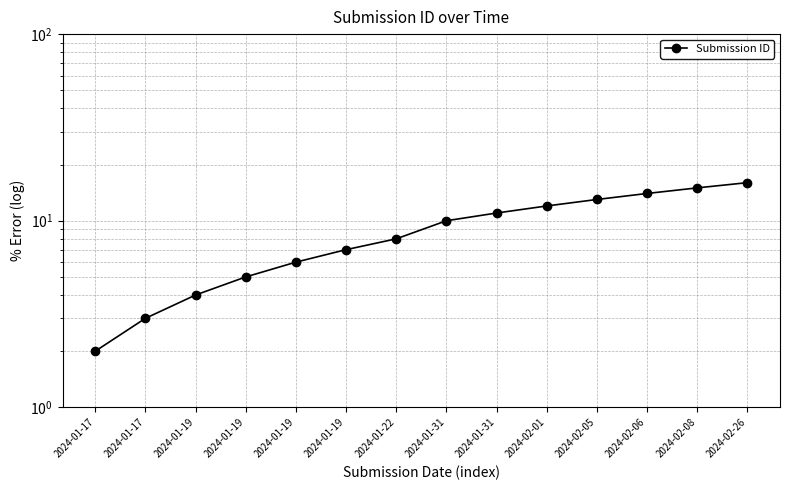

What is the label of the 5th point from the right?

2024-02-01